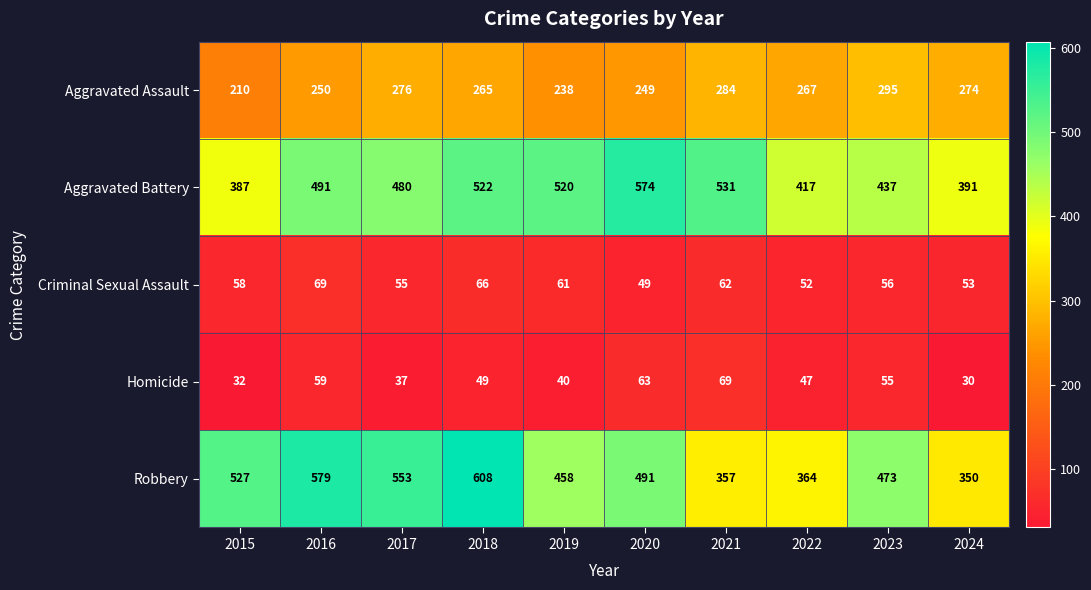

Read the Aggravated Assault value at 2020, to the nearest 5.

250